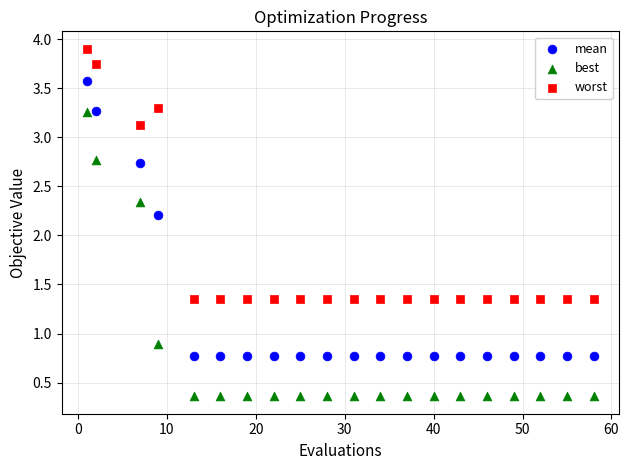

Which series contains the lowest Y value?

best